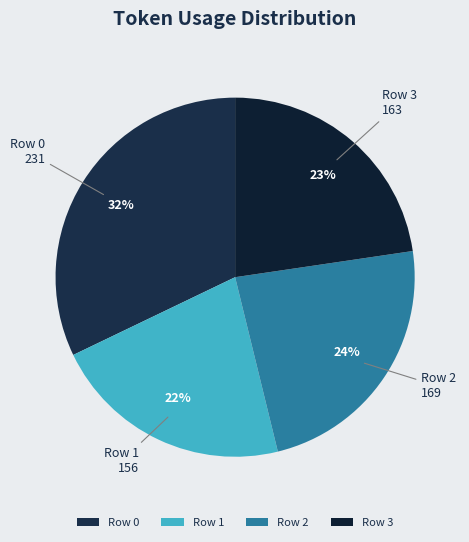

Which category has the smallest portion of the pie?

Row 1